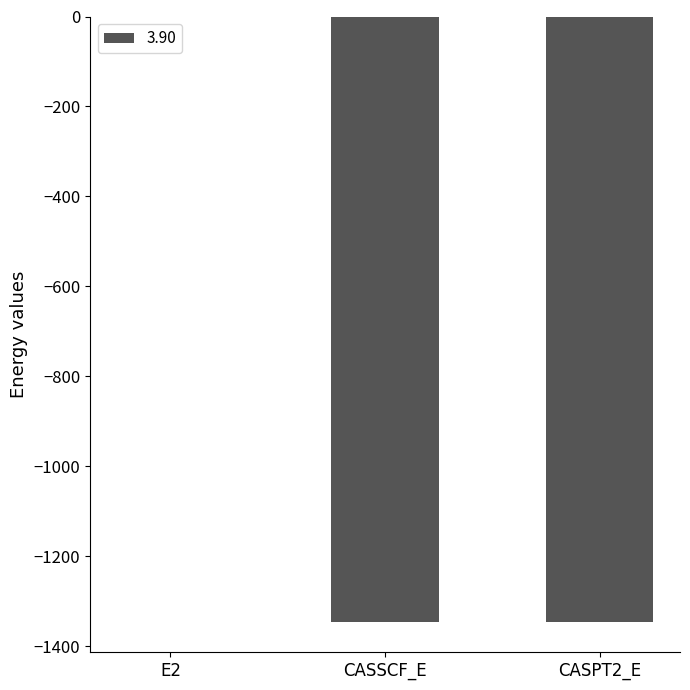

Which label corresponds to the largest value in the chart?

E2